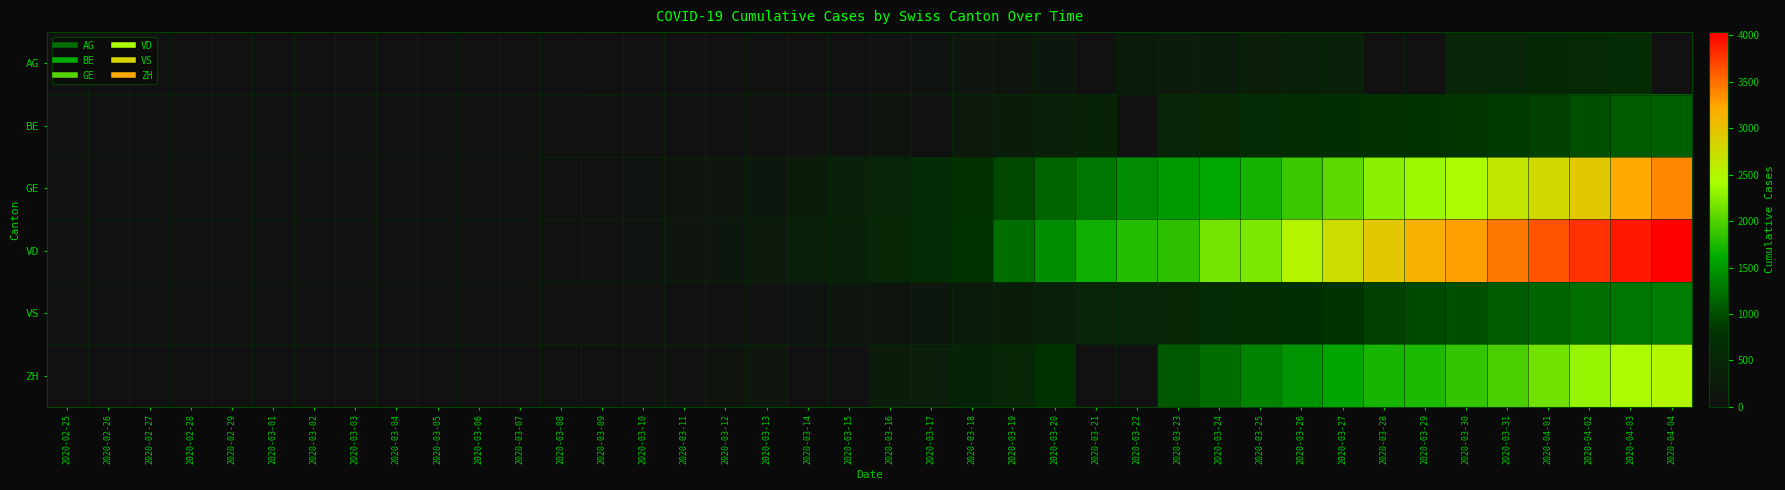

Which category has the highest value across all series?

2020-04-04